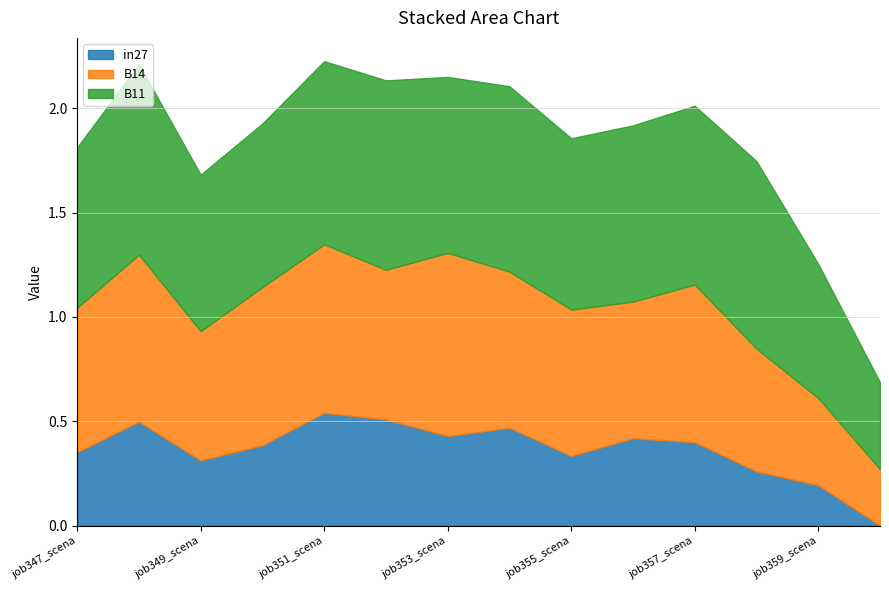

Does the chart have visible grid lines?

Yes